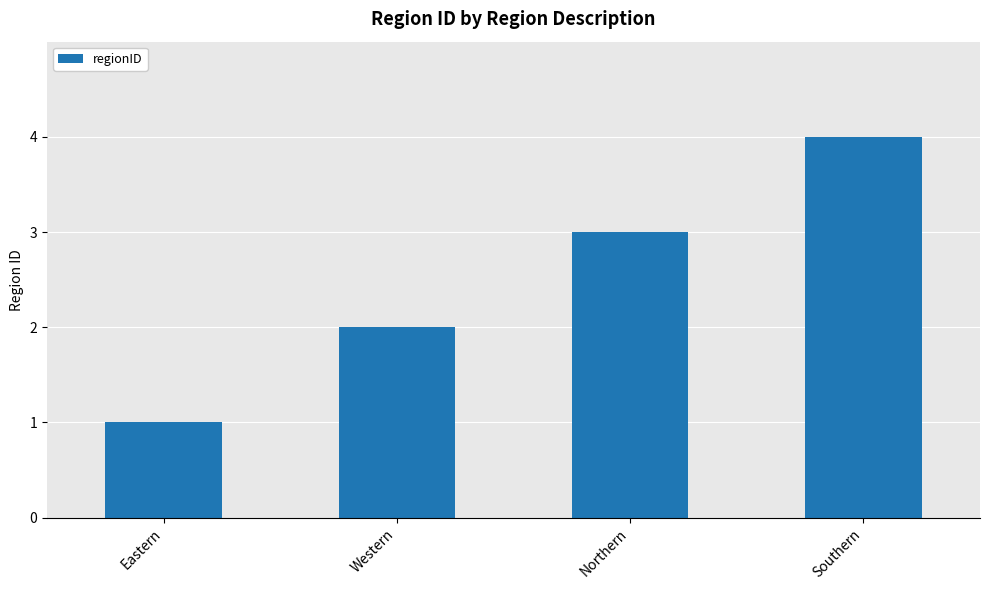

List the labels in order of value, largest first.

Southern, Northern, Western, Eastern